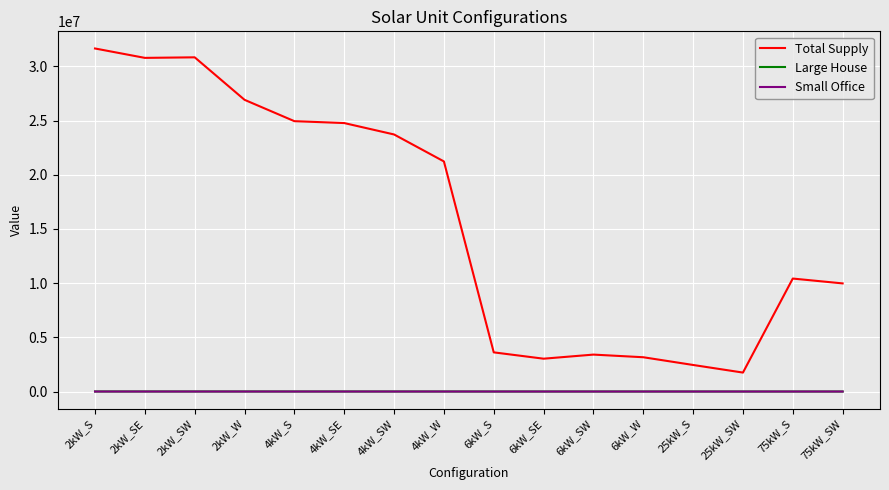

How many values in the Large House series are below 1884?

8